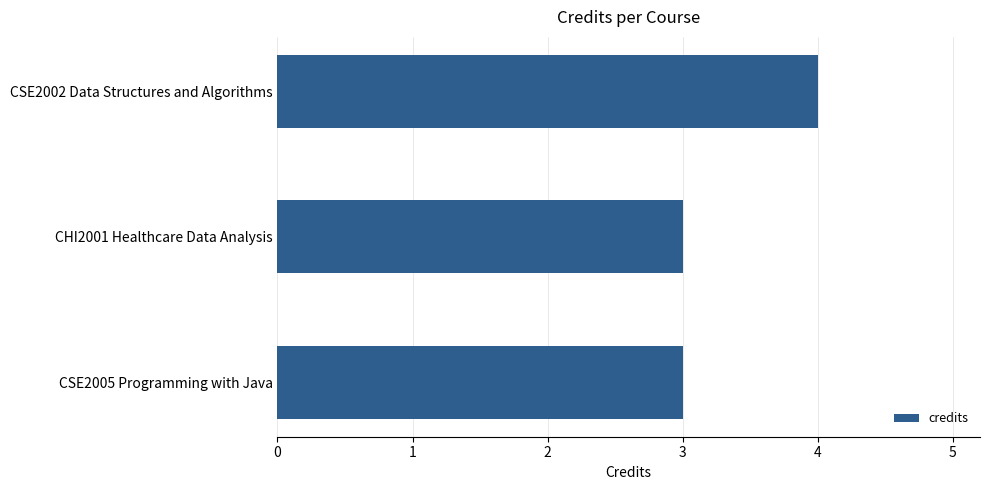

What is the average value?

3